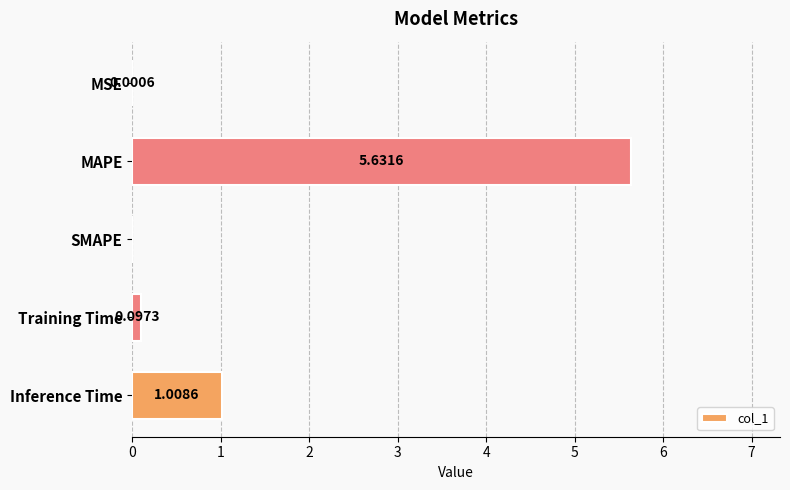

At which label is the value closest to 2?

Inference Time